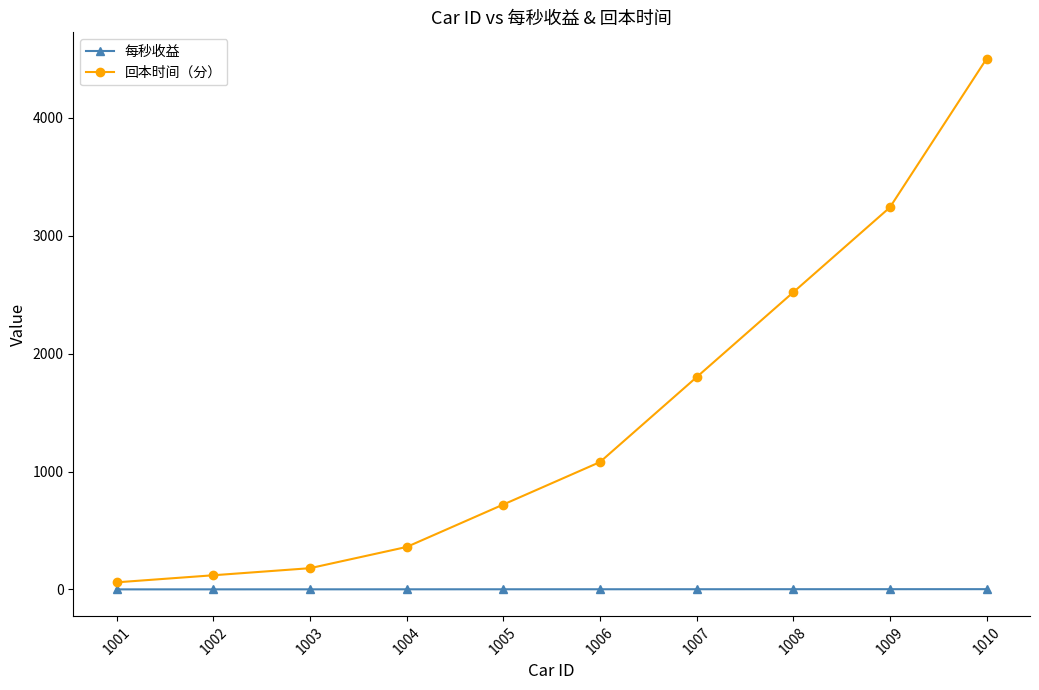

Which category has the highest value in the 回本时间（分） series?

1010